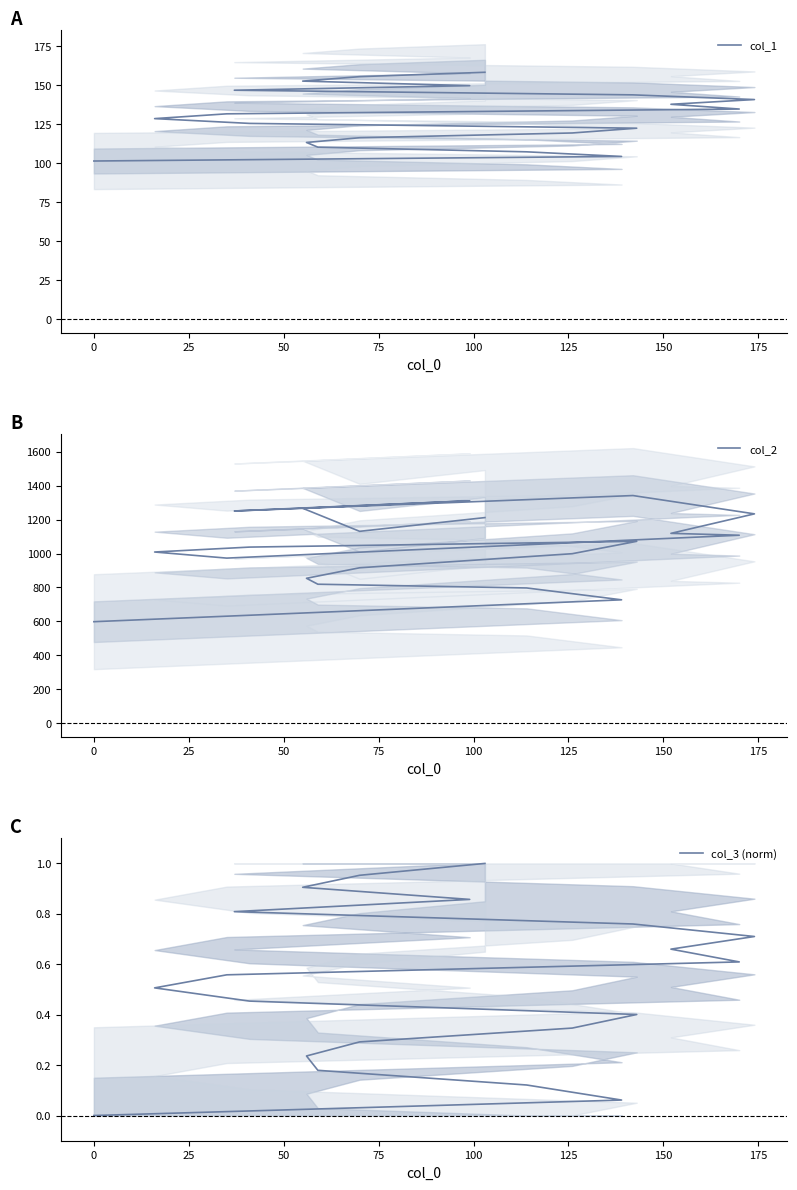

True or false: col_2 and col_3 (norm) cross at least once.

False